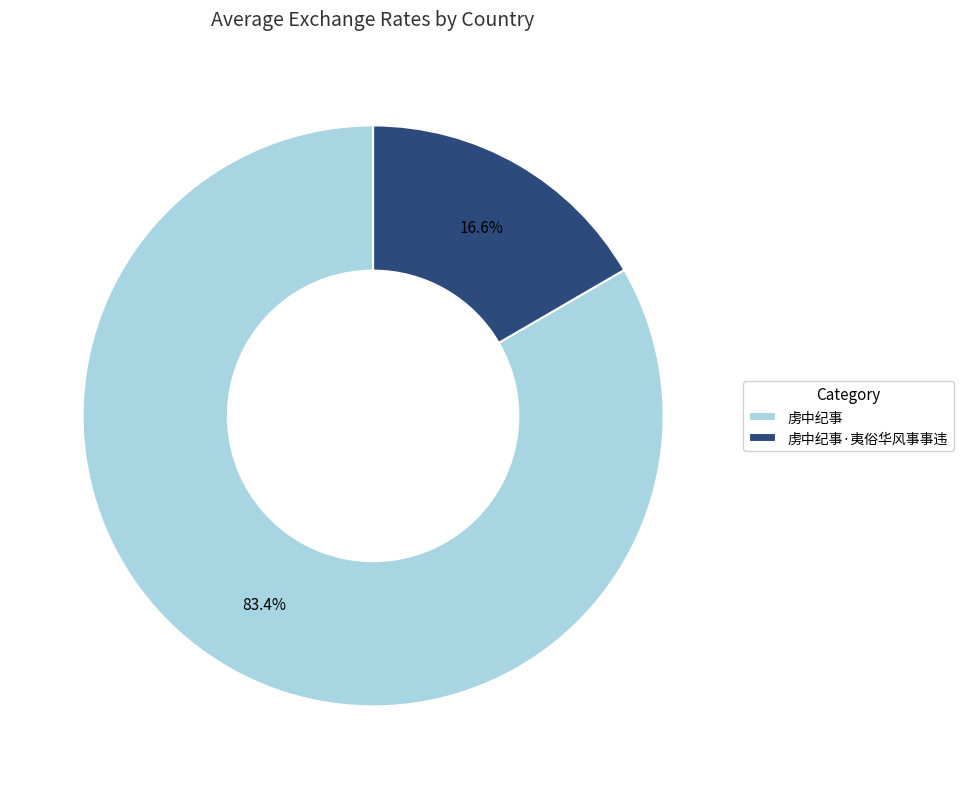

Do 虏中纪事 and 虏中纪事·夷俗华风事事违 together represent more than half of the pie?

Yes